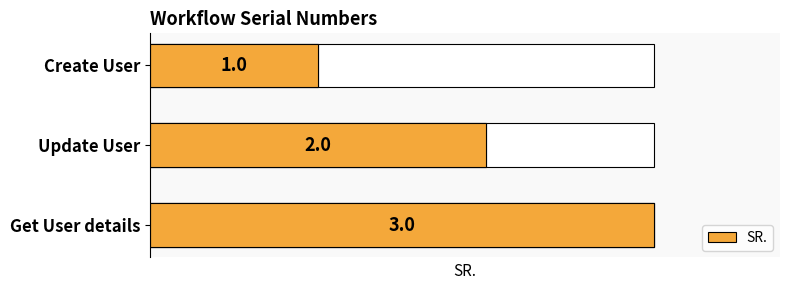

The value at Create User is 1. True or false?

True